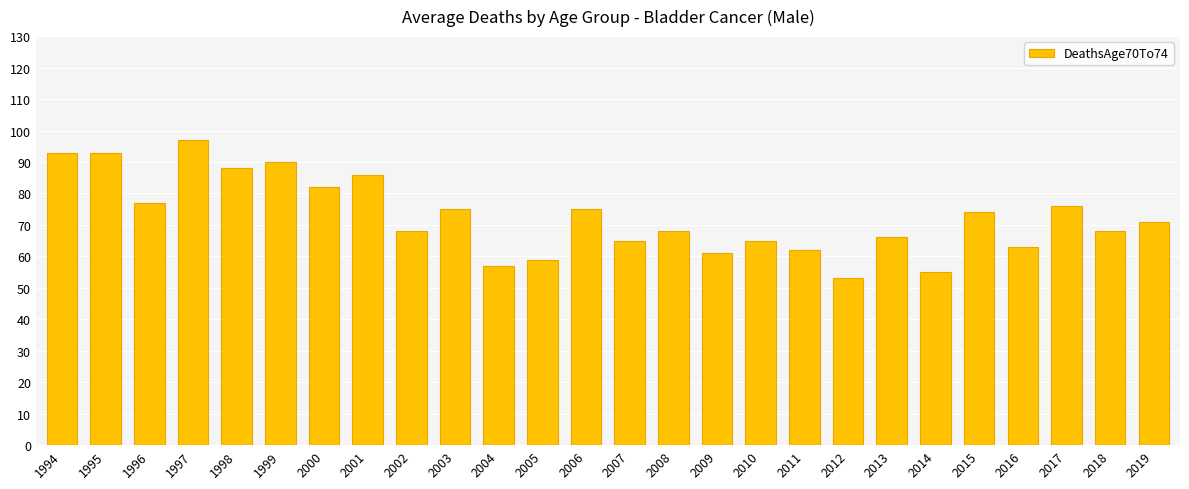

Which category has the lowest value across all series?

2012